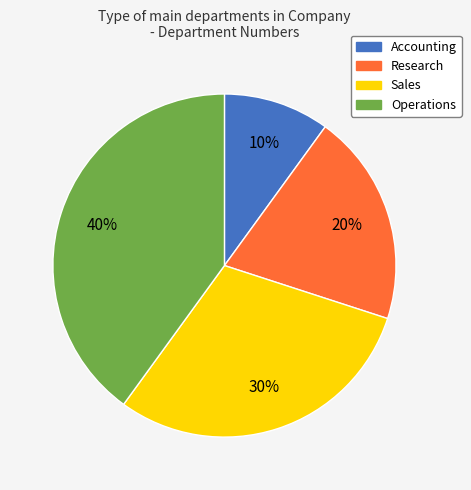

How many segments does this pie chart have?

4